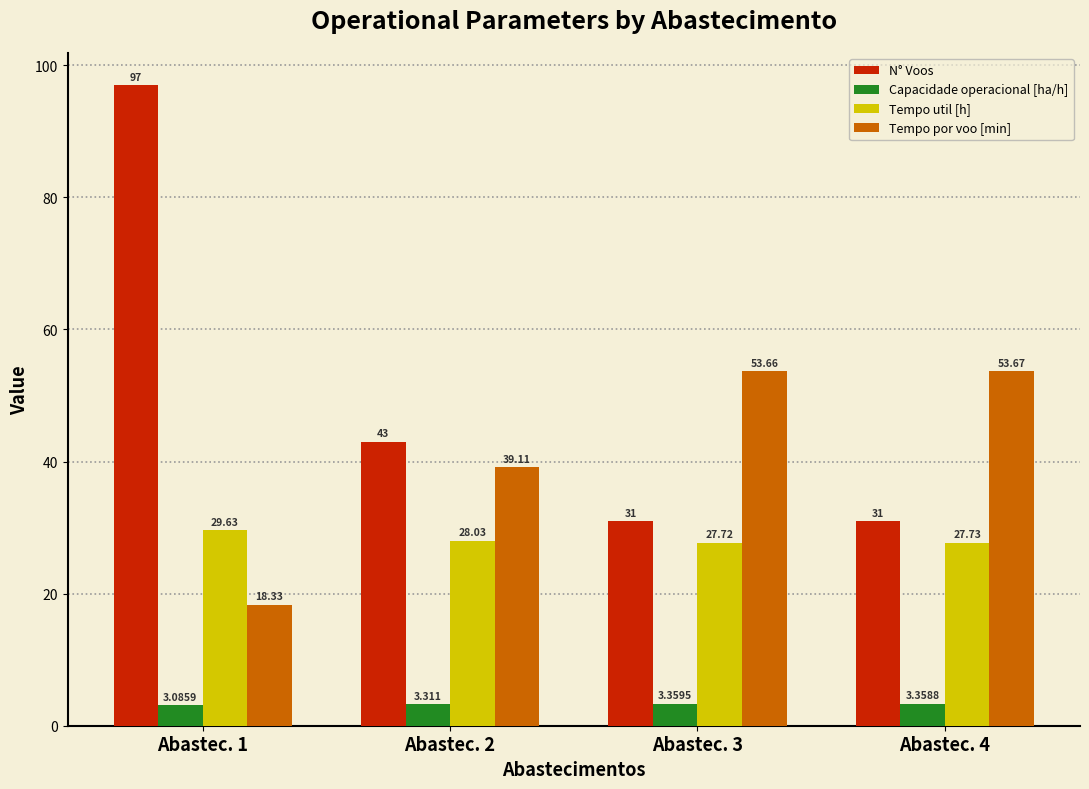

Rank the series at Abastec. 2 from highest to lowest value.

N° Voos, Tempo por voo [min], Tempo util [h], Capacidade operacional [ha/h]